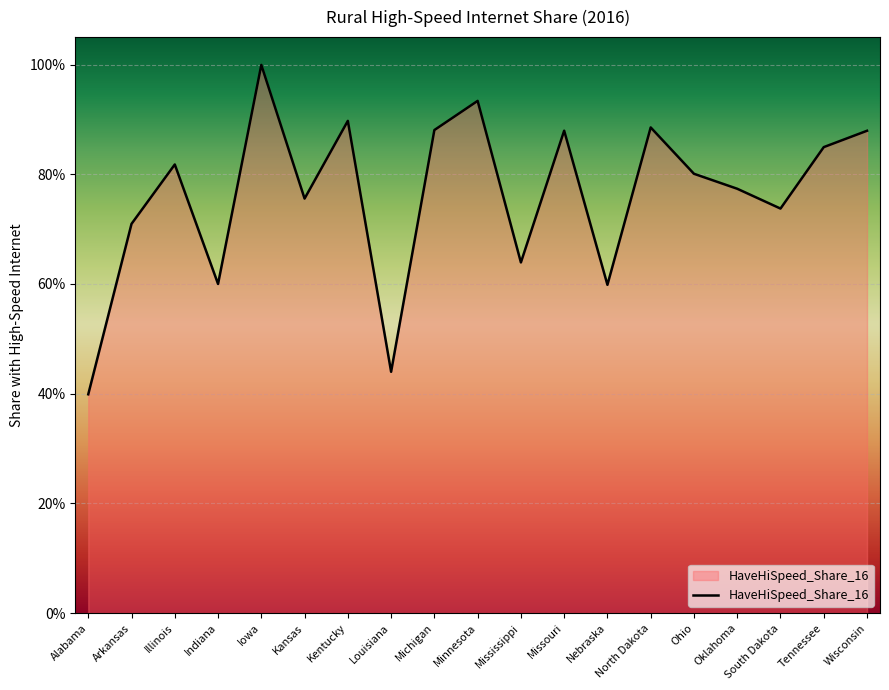

Rank the categories by value from lowest to highest.

Alabama, Louisiana, Nebraska, Indiana, Mississippi, Arkansas, South Dakota, Kansas, Oklahoma, Ohio, Illinois, Tennessee, Wisconsin, Missouri, Michigan, North Dakota, Kentucky, Minnesota, Iowa